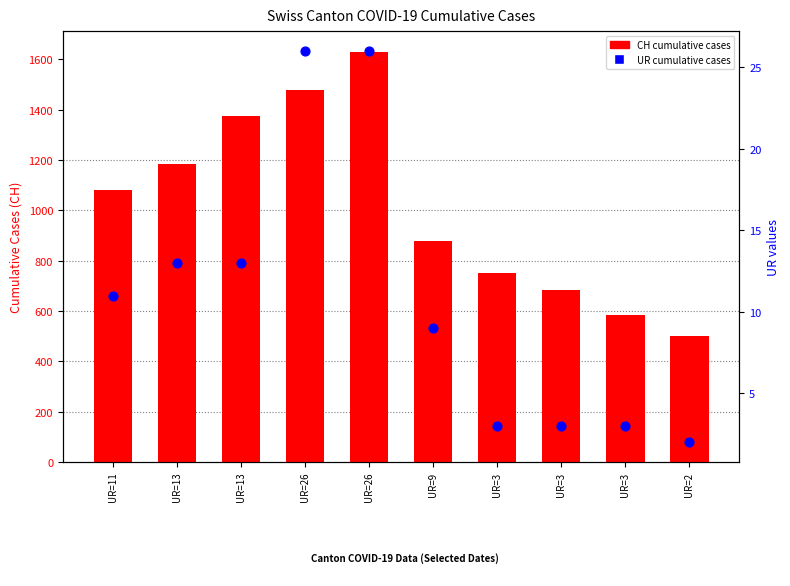

Which series has the largest Y range (max minus min)?

CH (total)